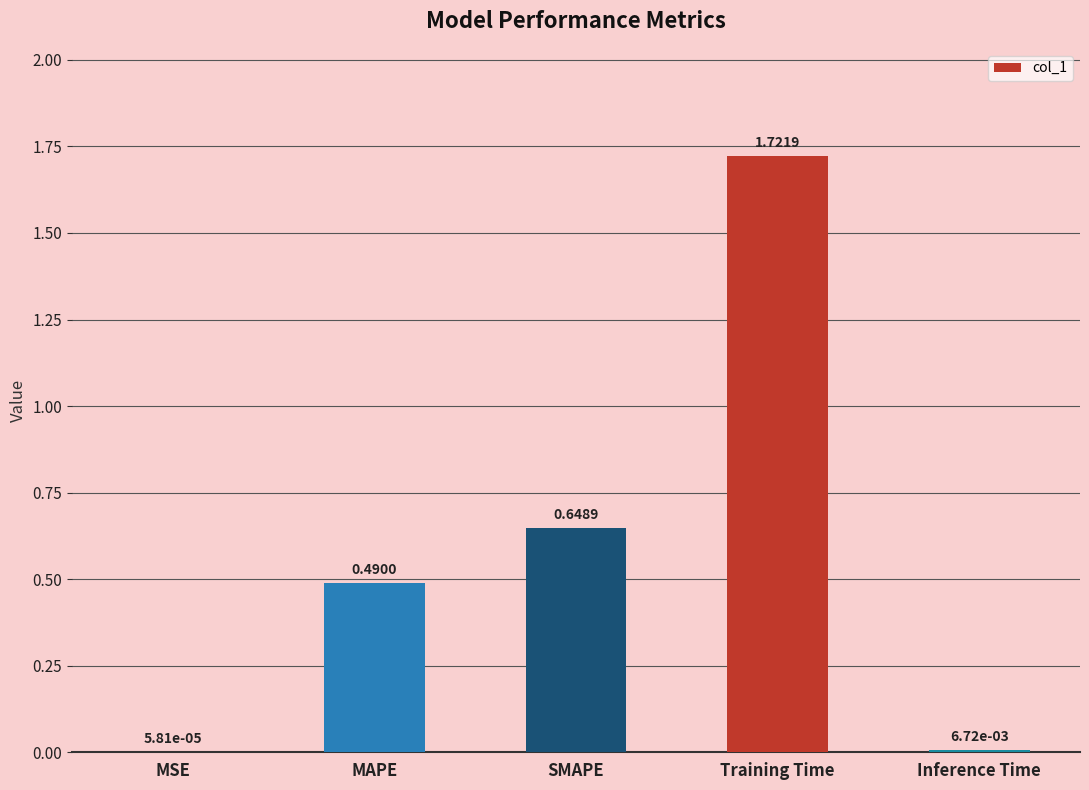

What is the sum of the values at MAPE and SMAPE?

1.1